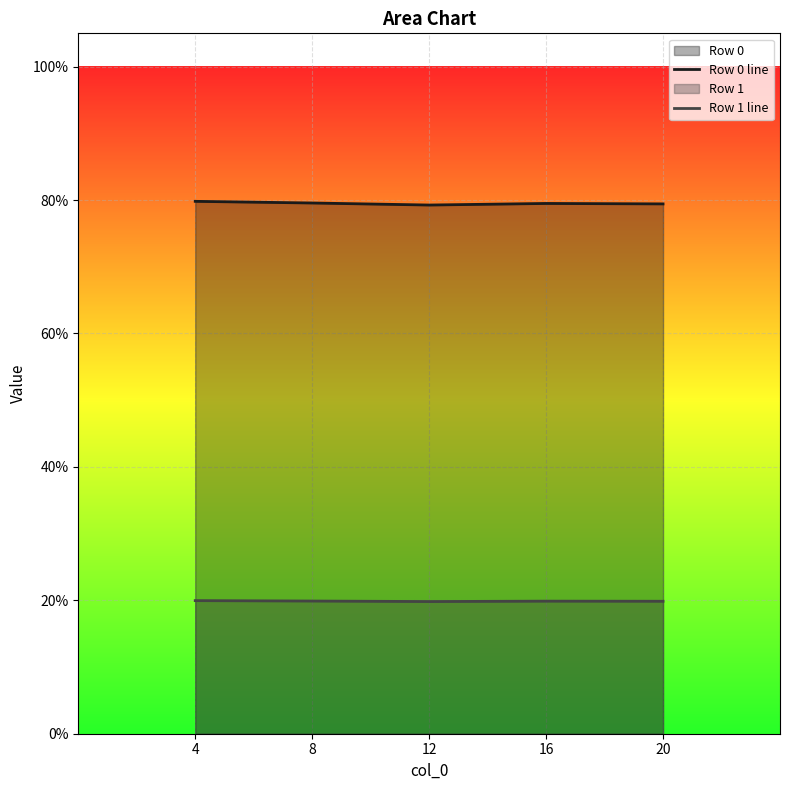

What is the sum of all Row 1 line values?

1.0